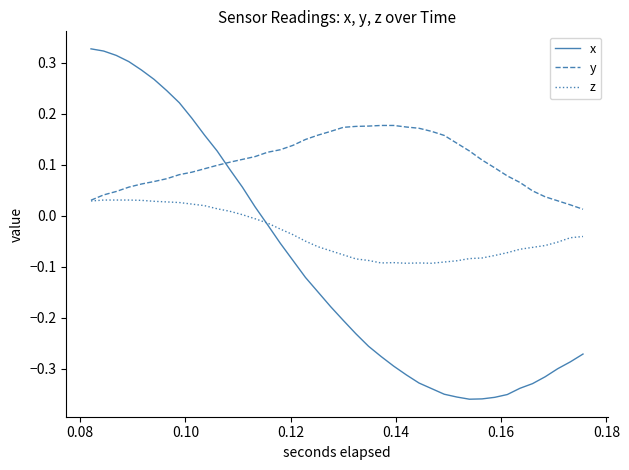

Rank the series by their maximum value, from lowest to highest.

z, y, x